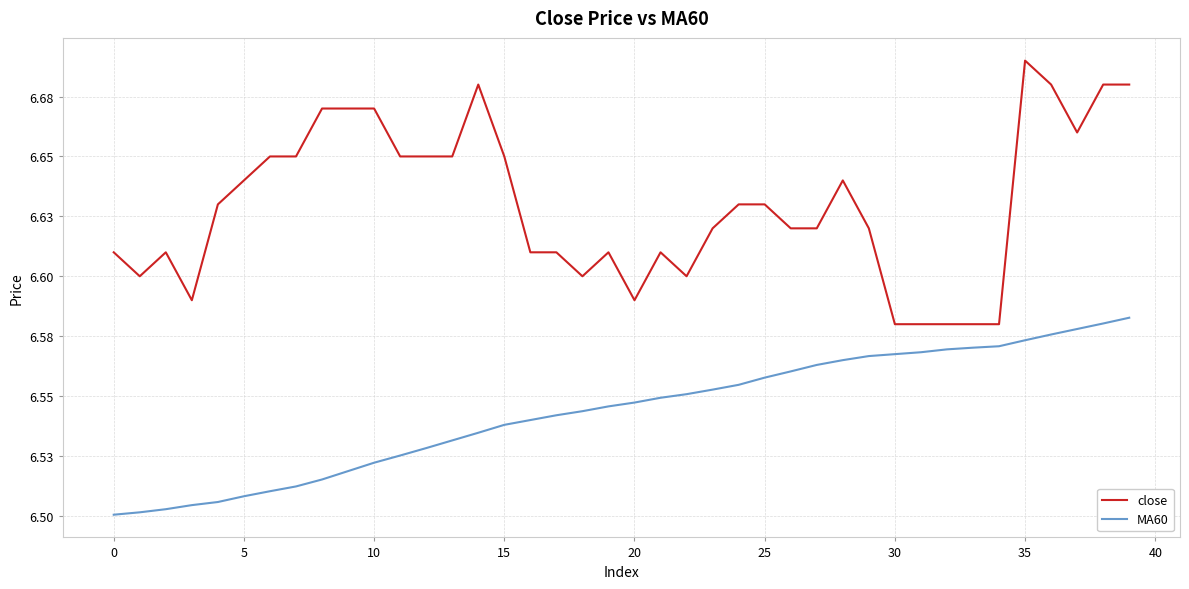

Is this an area chart (filled region under the line)?

No